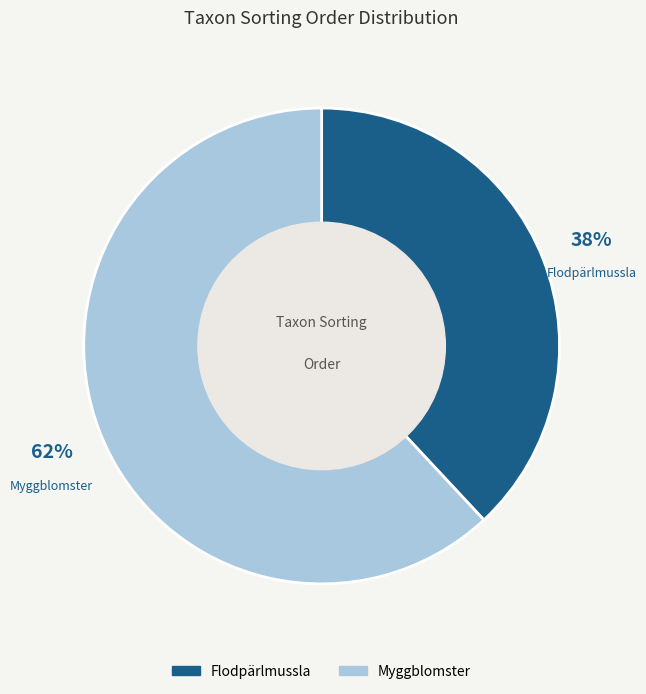

Which category has the smallest portion of the pie?

Flodpärlmussla